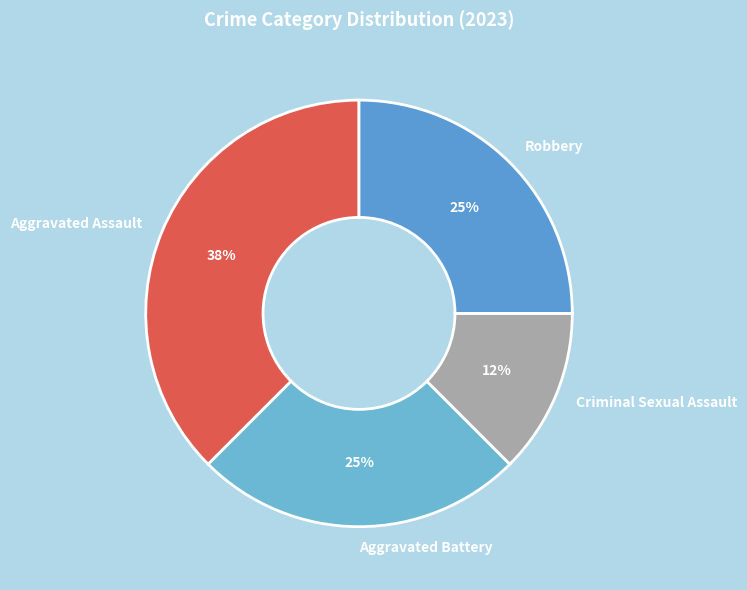

Between Aggravated Assault and Robbery, which is larger?

Aggravated Assault